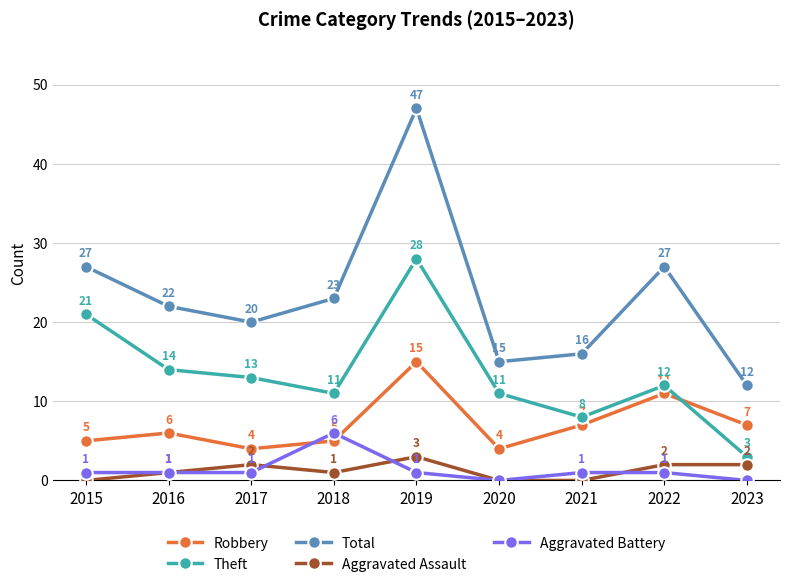

What is the maximum value for Aggravated Battery?

6